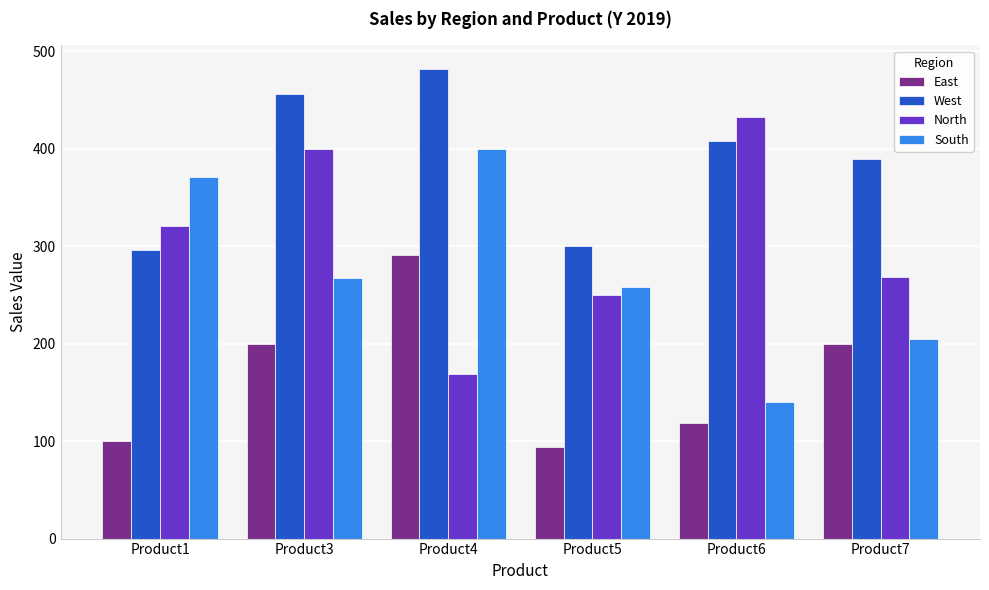

What is the value of the West bar at the 4th from the left?

300